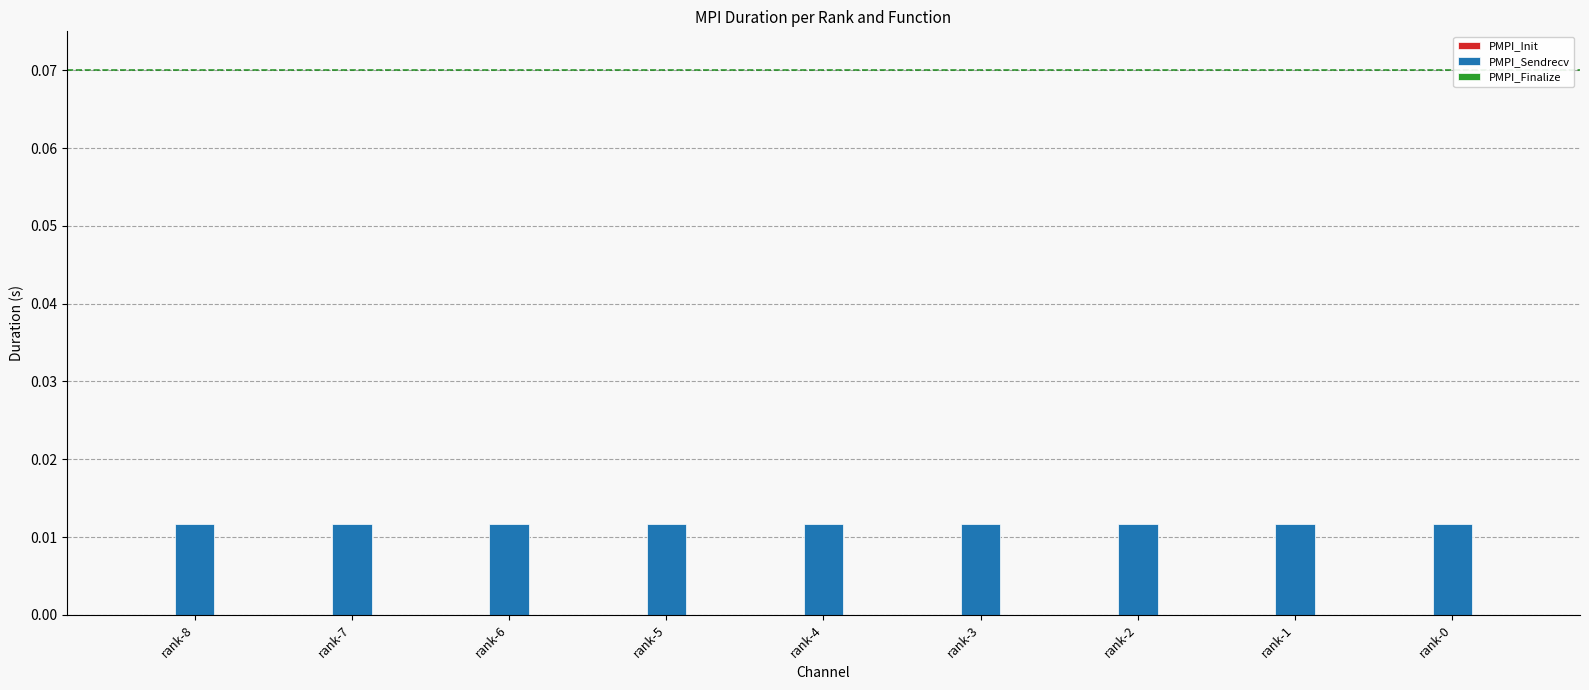

Count the values in the range 0 to 1.

9